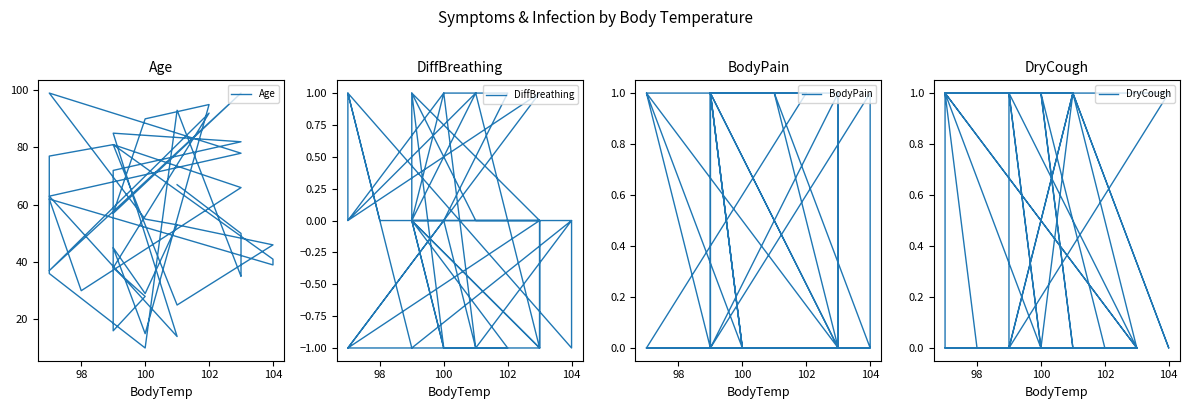

How many lines are shown in the chart?

4